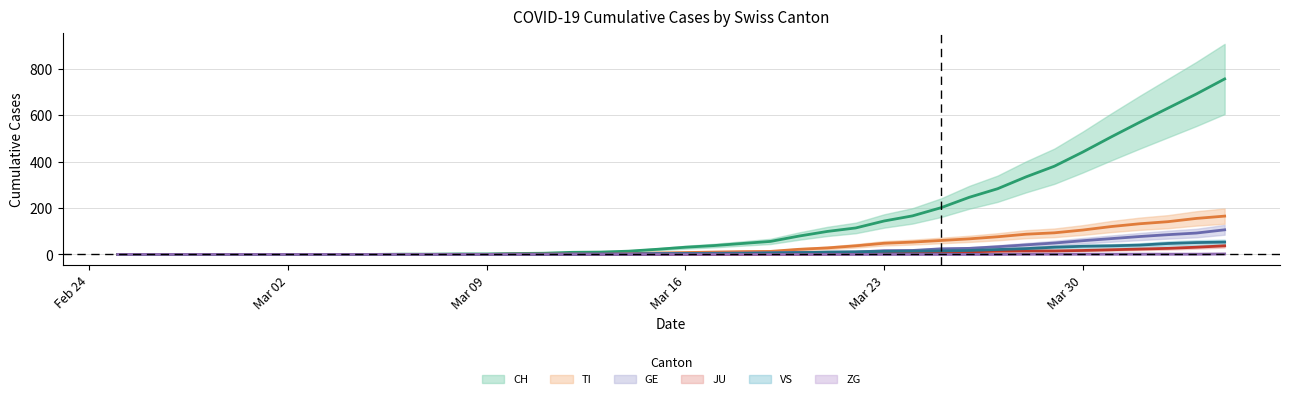

What is the difference between the maximum and minimum values in the JU series?

37